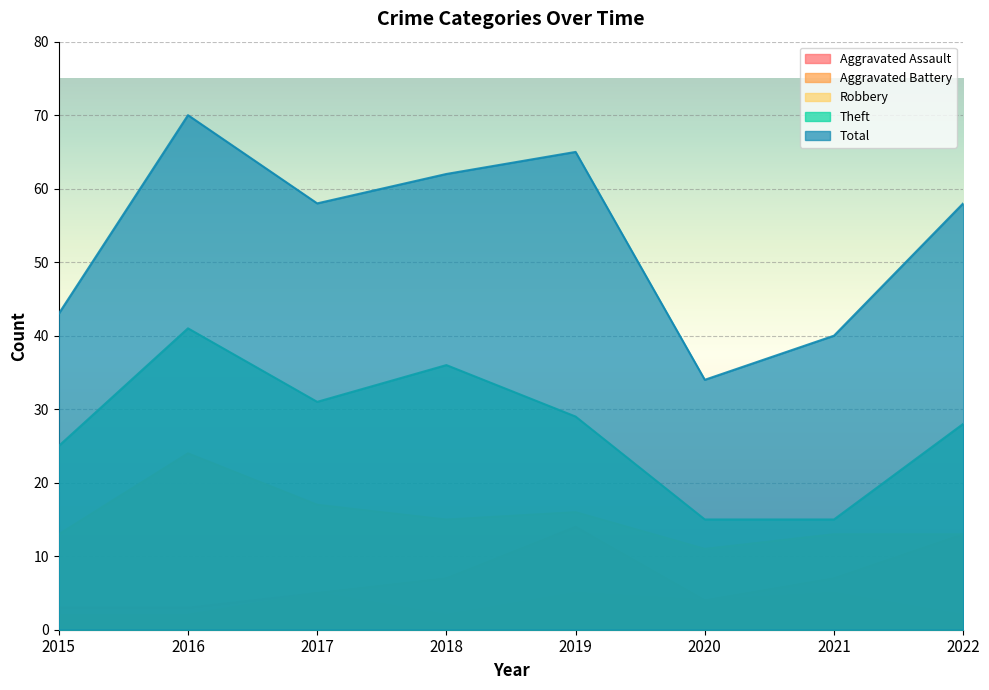

Between 2015 and 2016, which is larger?

2015